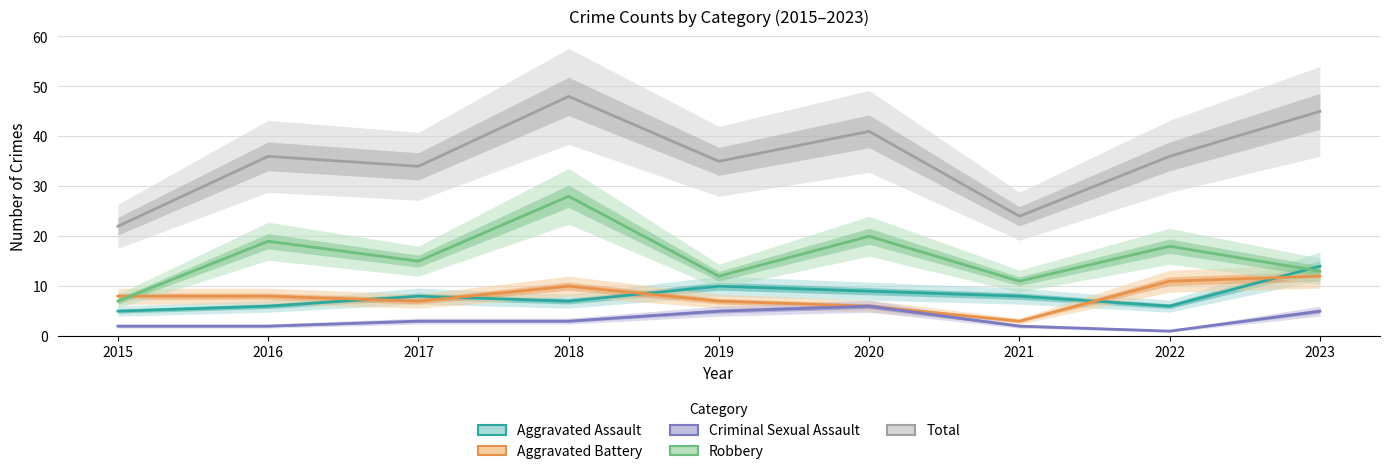

True or false: Total and Robbery intersect in this chart.

False